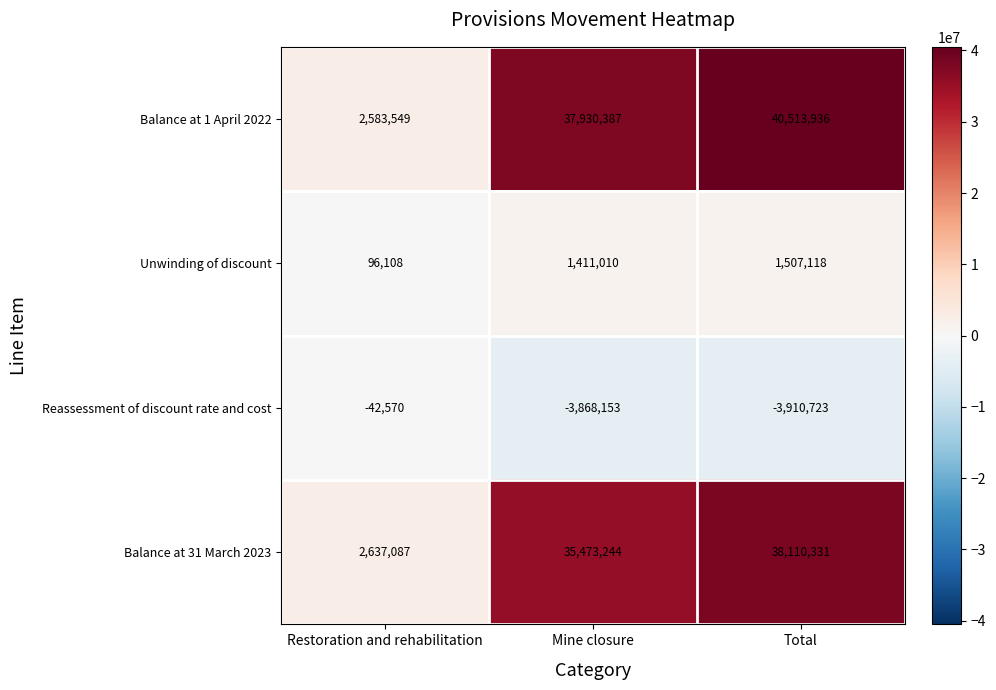

List the series in order of their peak value, lowest first.

Reassessment of discount rate and cost, Unwinding of discount, Balance at 31 March 2023, Balance at 1 April 2022